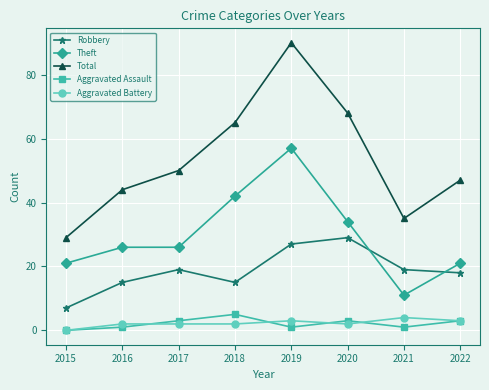

Which series has the largest range (max minus min)?

Total